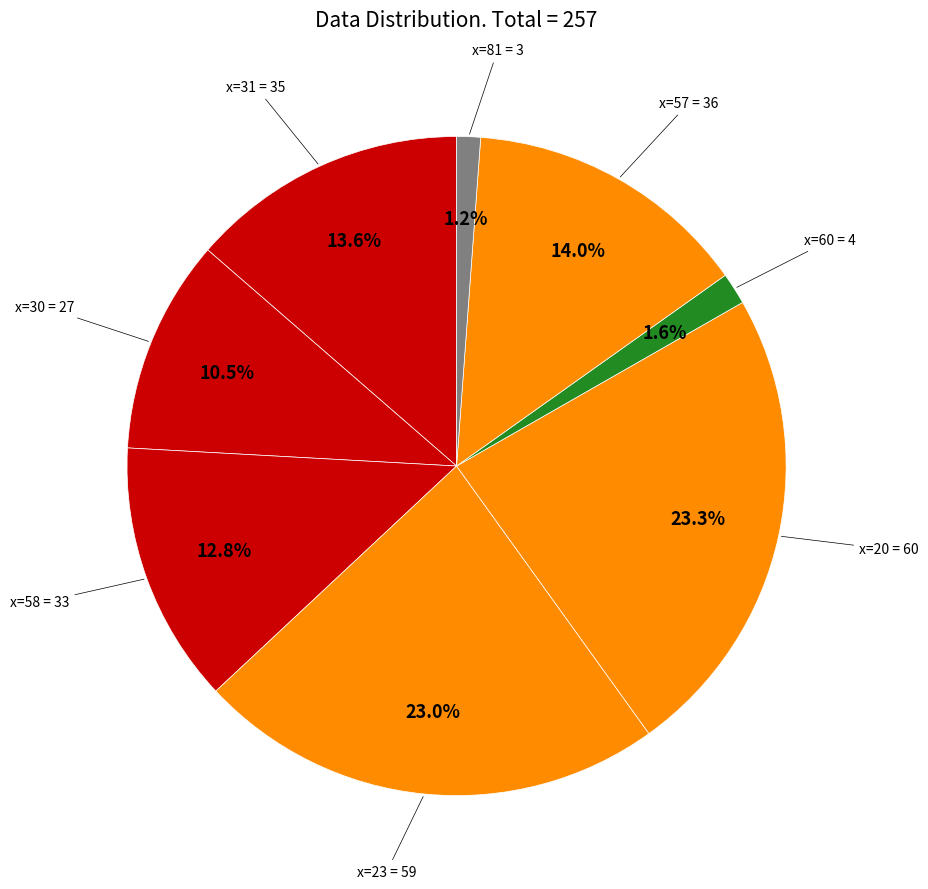

How many segments does this pie chart have?

8